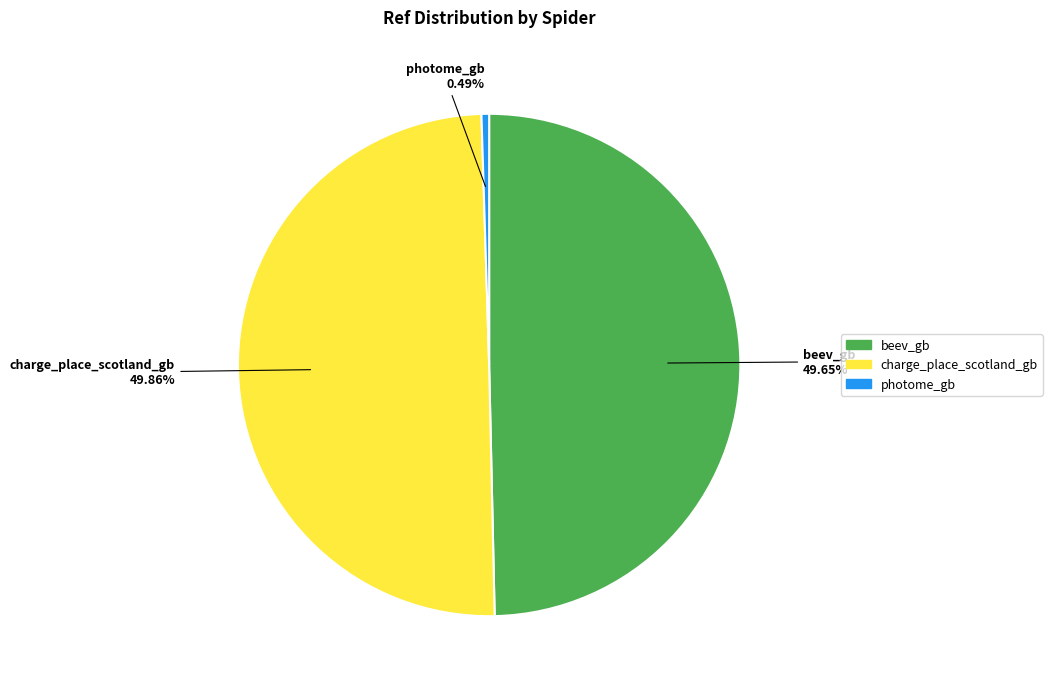

Which slice is the smallest?

photome_gb